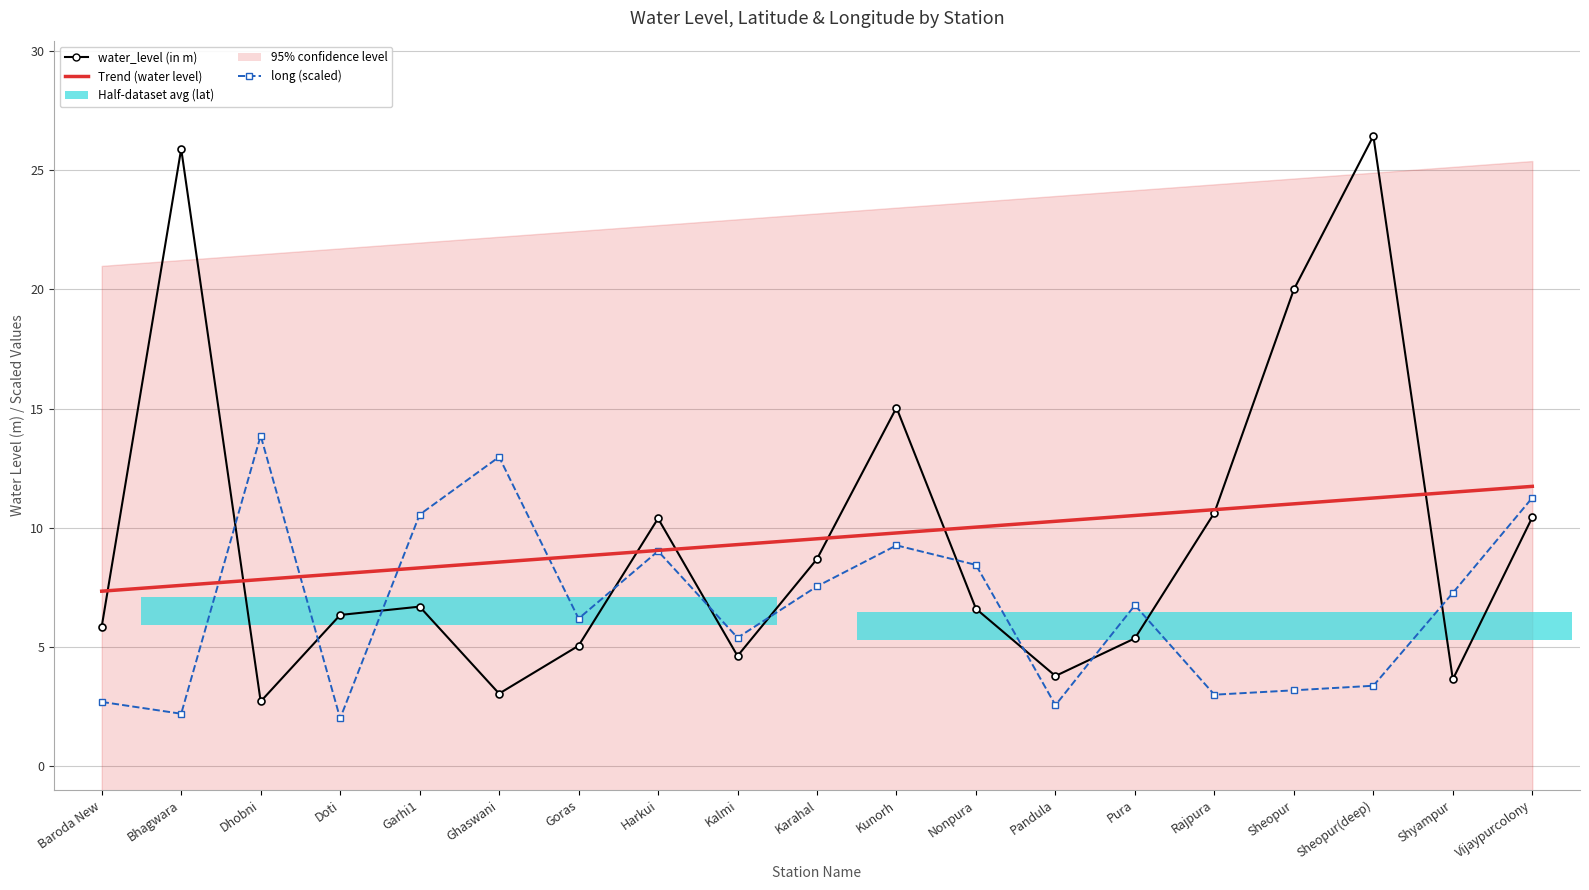

What position from the left is Vijaypurcolony?

19